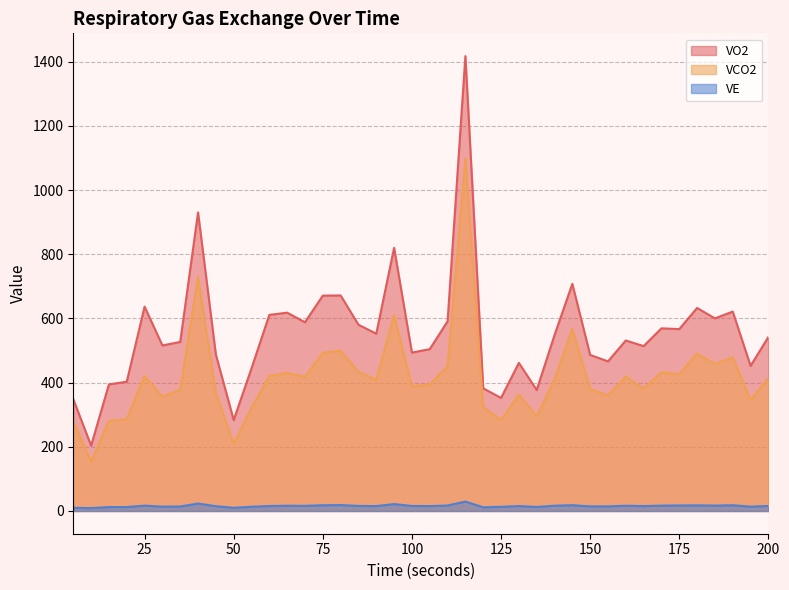

How many lines are shown in the chart?

3